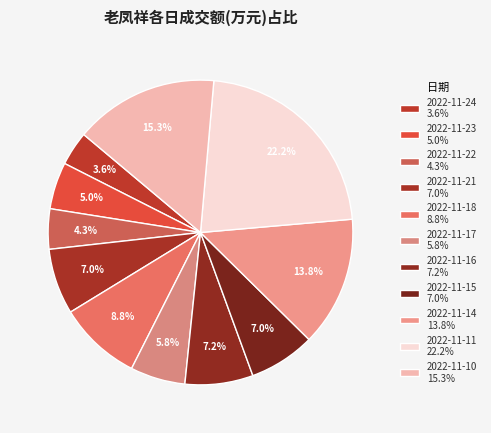

Is 2022-11-10 the majority of the pie?

No